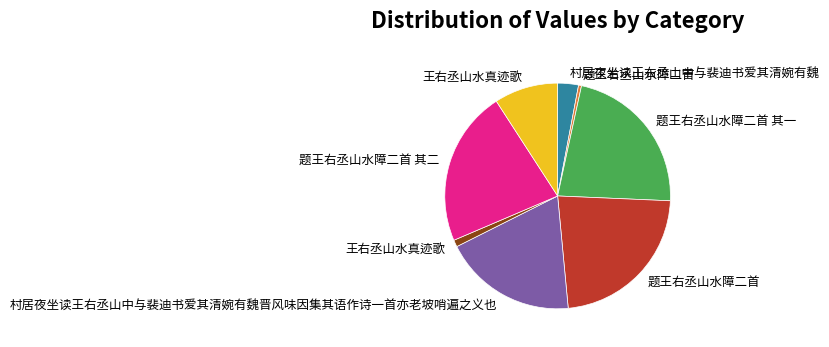

Is there a majority slice in this chart?

No